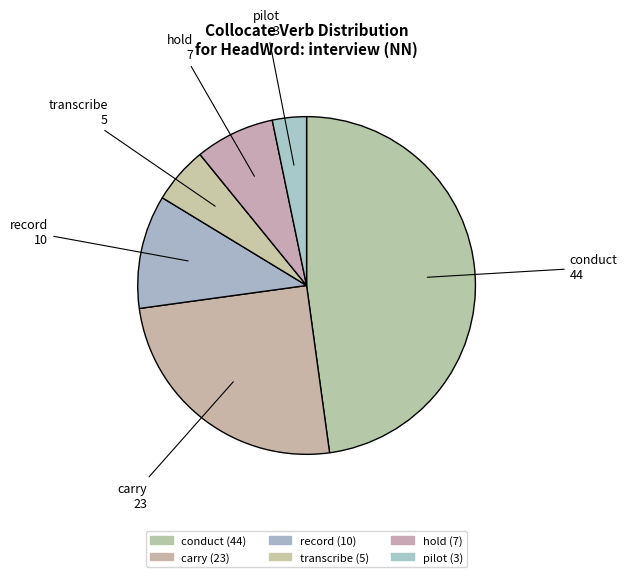

Does any single category account for the majority?

No